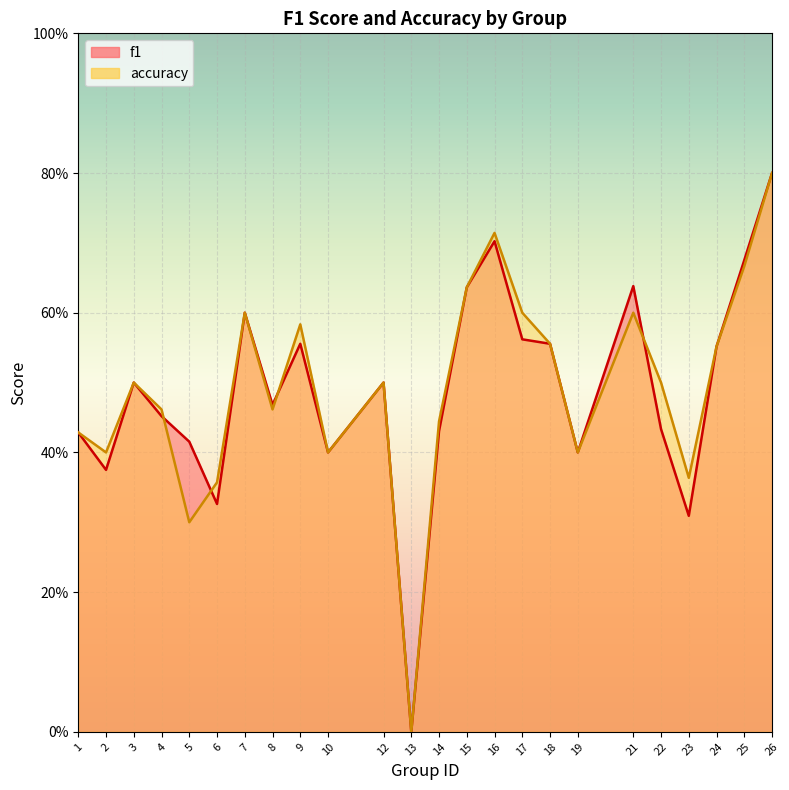

At which category is the sum across all series the highest?

26